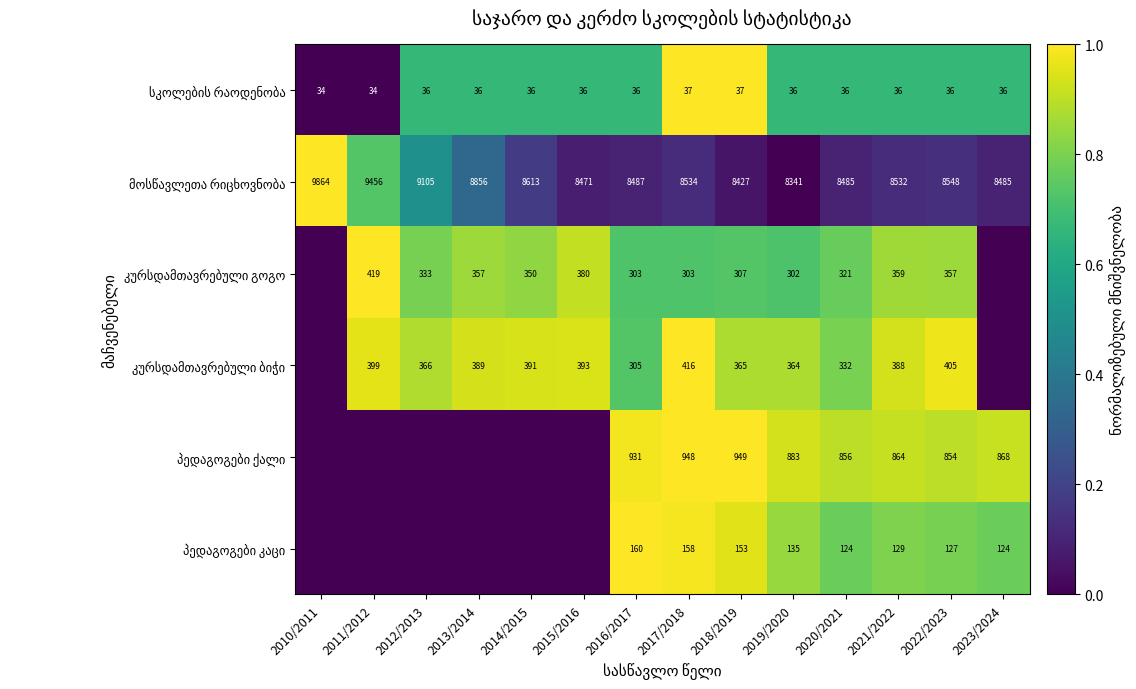

What is the total value across all series at 2020/2021?

10154